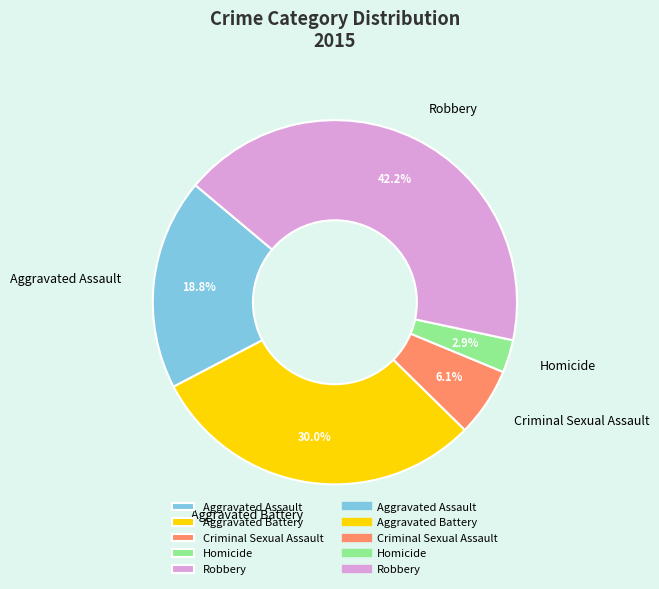

To the nearest percent, what is the difference between the Aggravated Assault and Robbery slice percentages?

23%